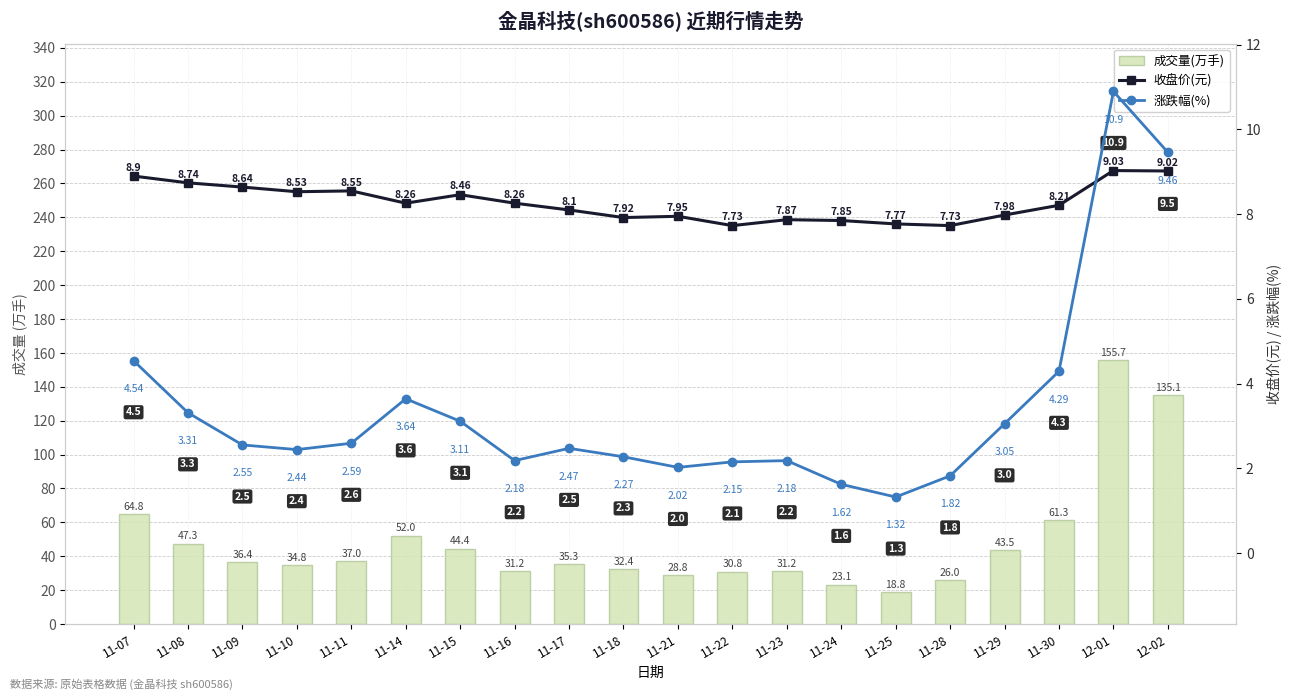

What is the label of the 13th bar from the left?

11-23